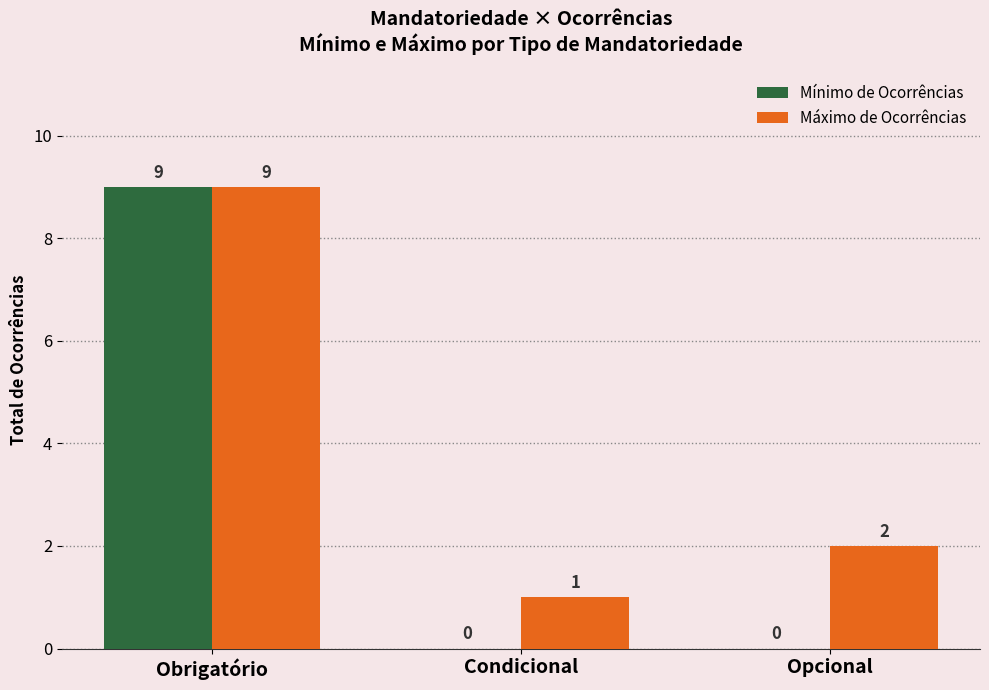

Between Obrigatório and Opcional, which series saw the biggest shift?

Mínimo de Ocorrências